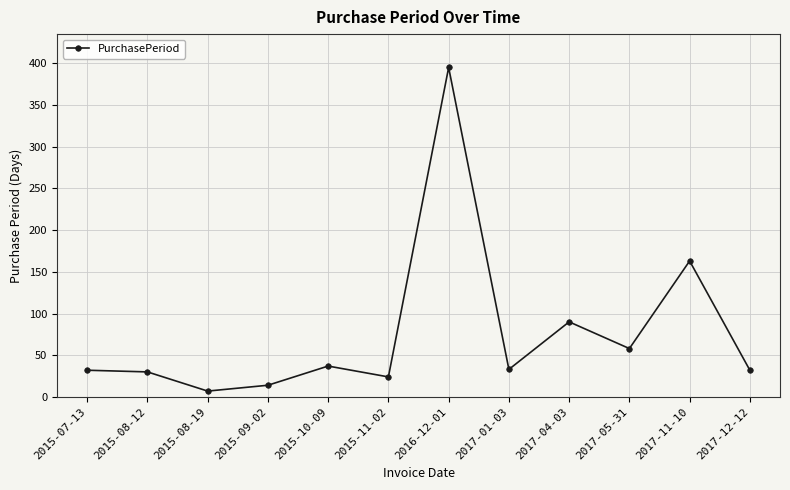

What is the average value?

76